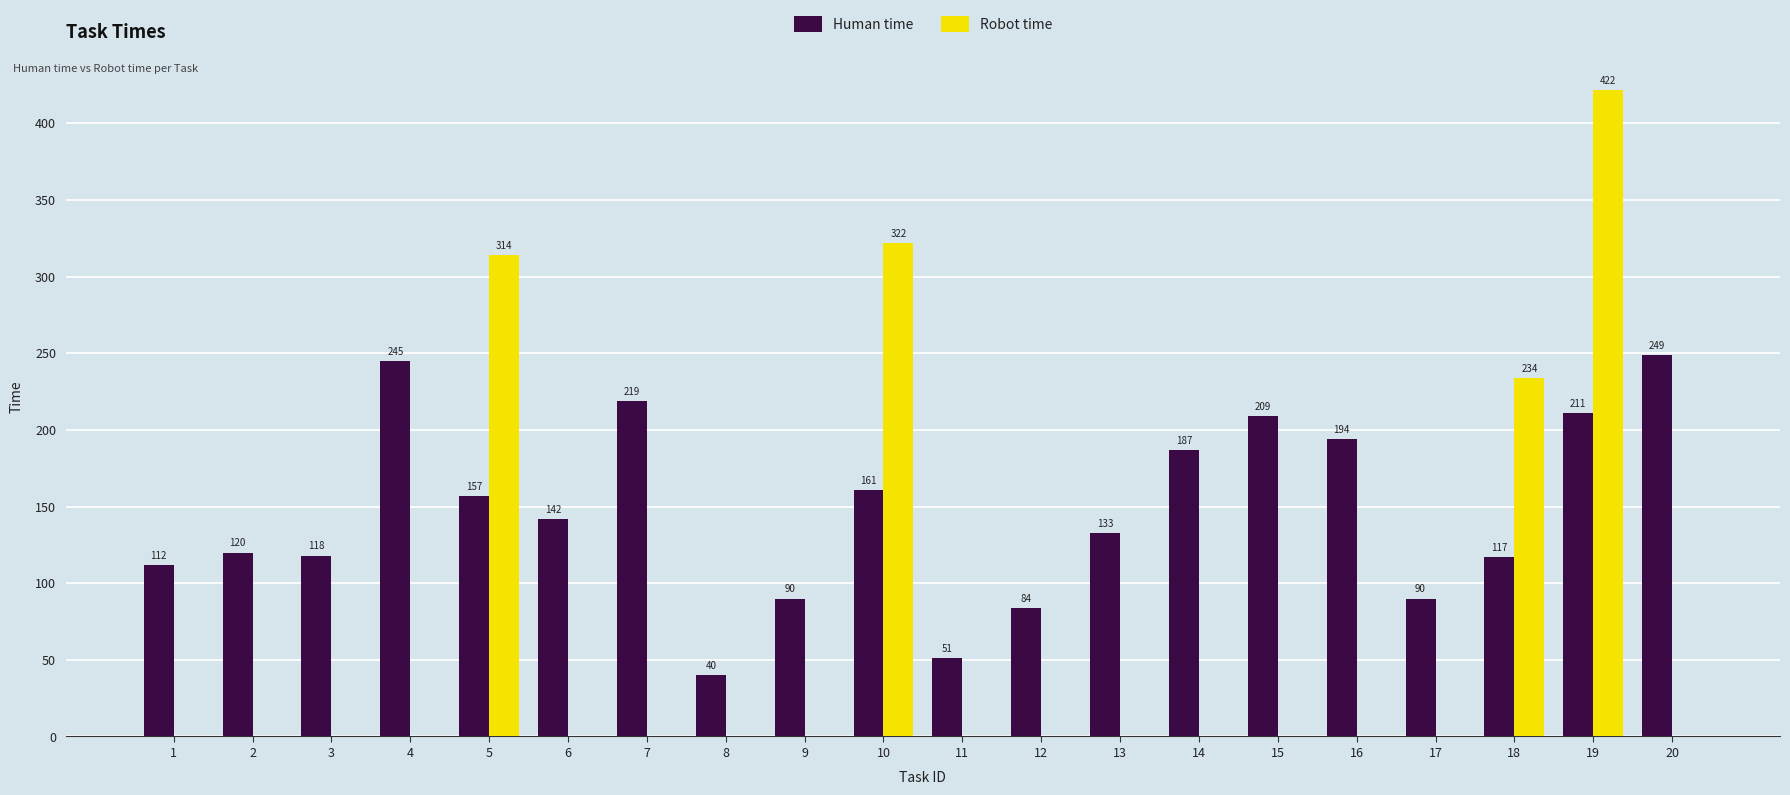

Reading left to right, list all the values displayed in this chart.

Human time: 112	120	118	245	157	142	219	40	90	161	51	84	133	187	209	194	90	117	211	249
Robot time: 0	0	0	0	314	0	0	0	0	322	0	0	0	0	0	0	0	234	422	0